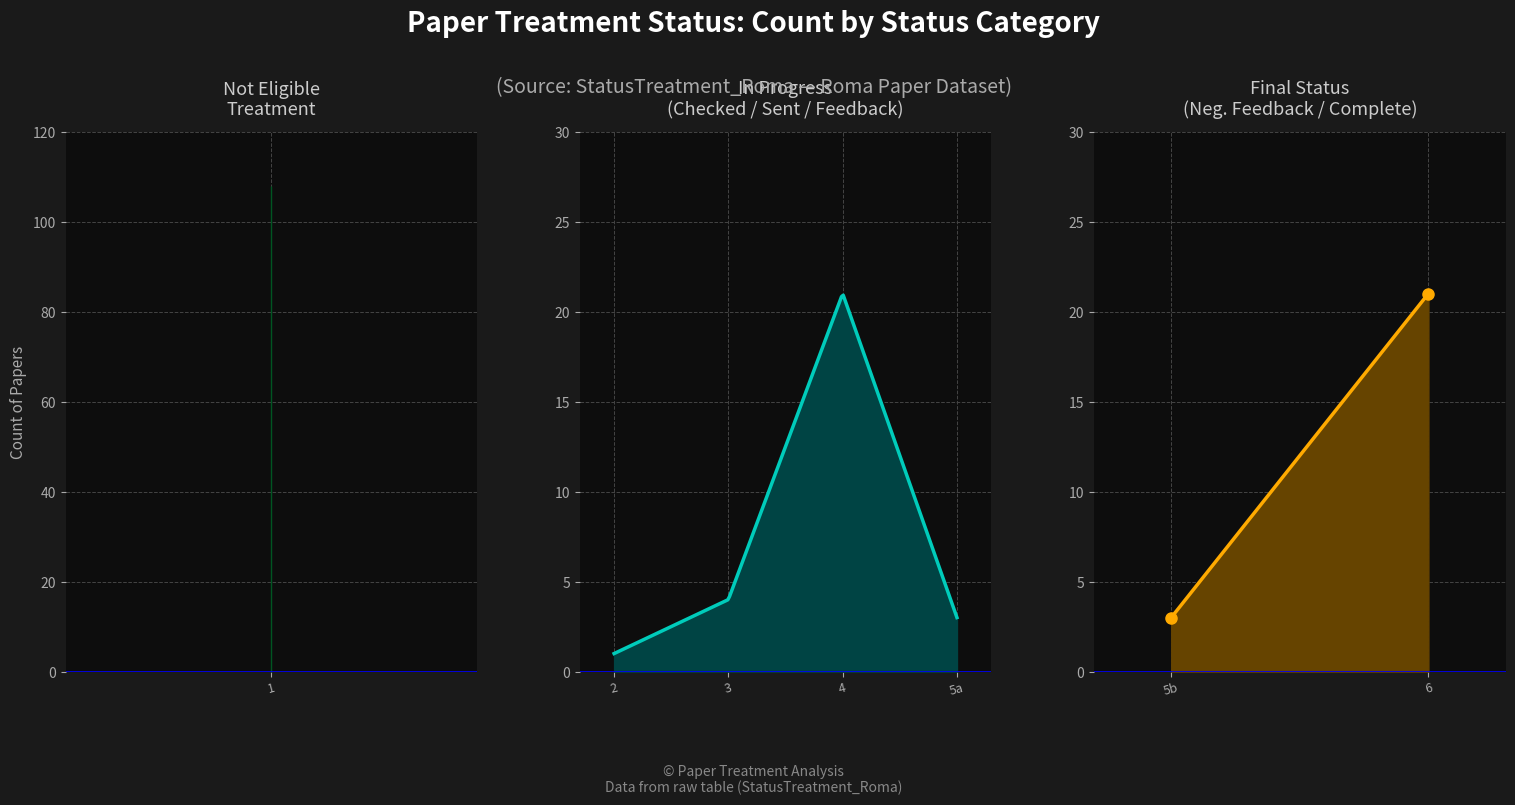

Which has a higher value, 2-Treatment checked or 3-Email to be sent?

3-Email to be sent